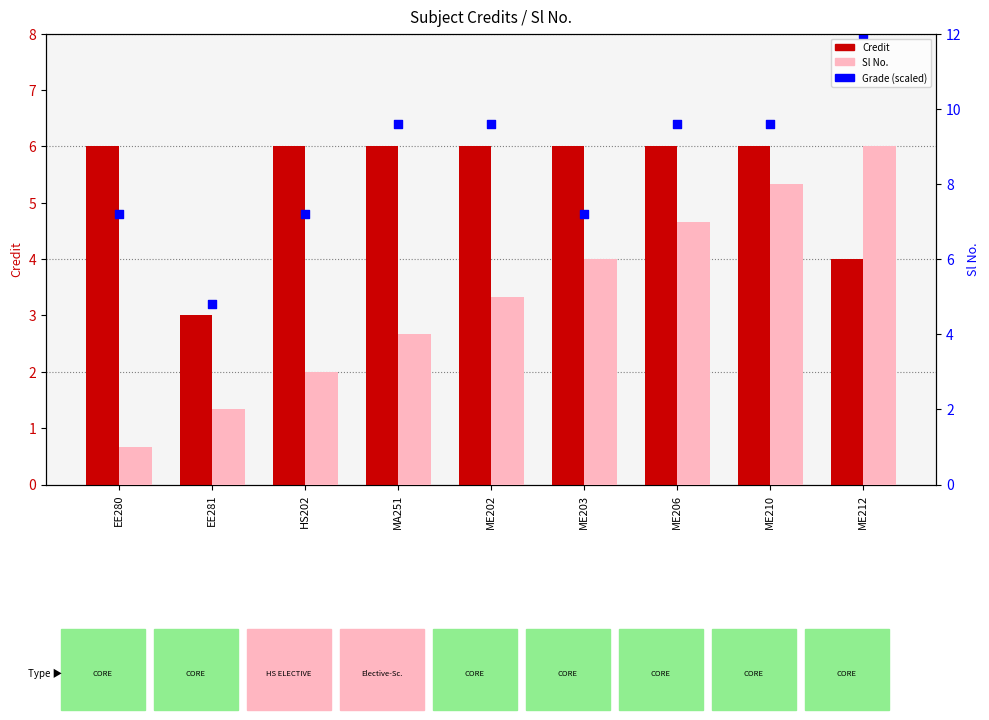

Which series contains the lowest Y value?

Sl No.